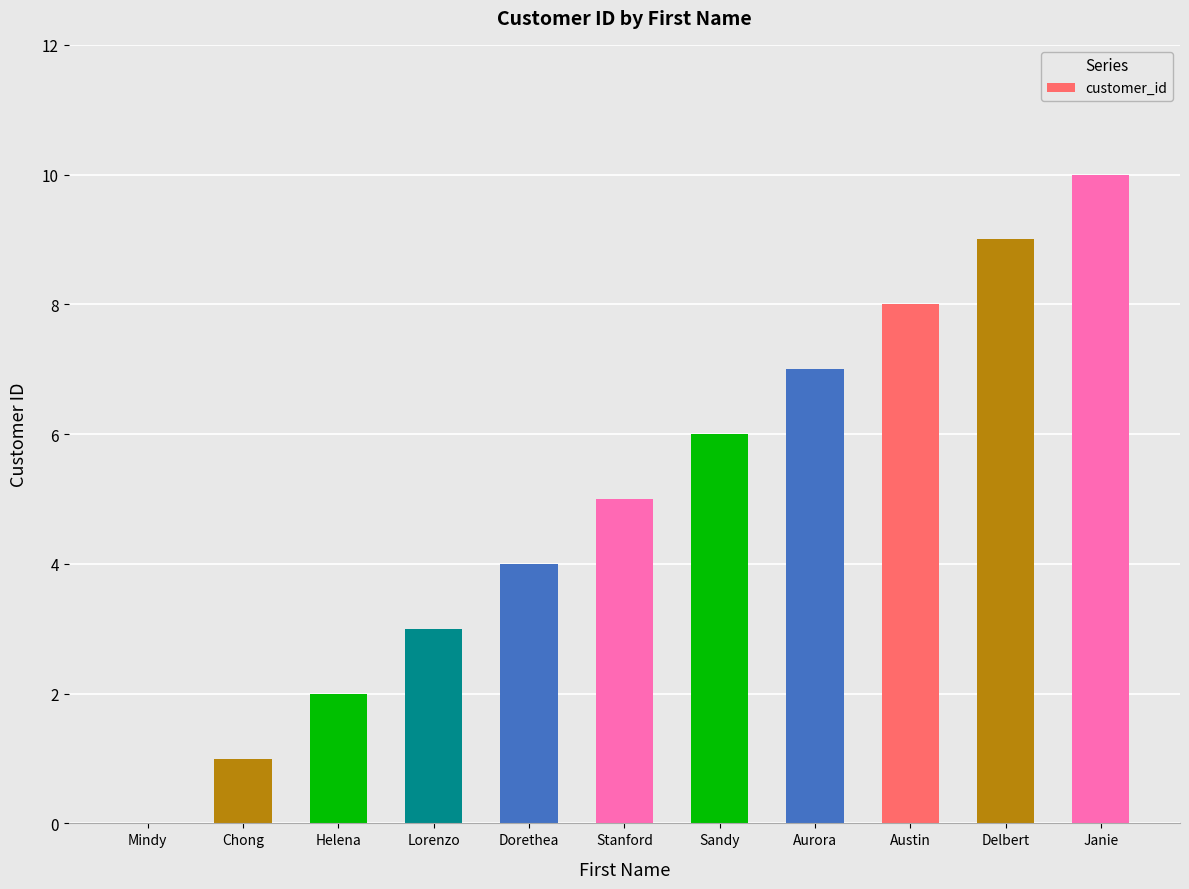

Where is the data nearest to the value 5?

Stanford